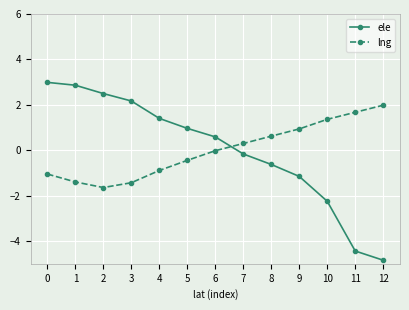

What is the value of the ele point at the 3rd from the left?

2.5